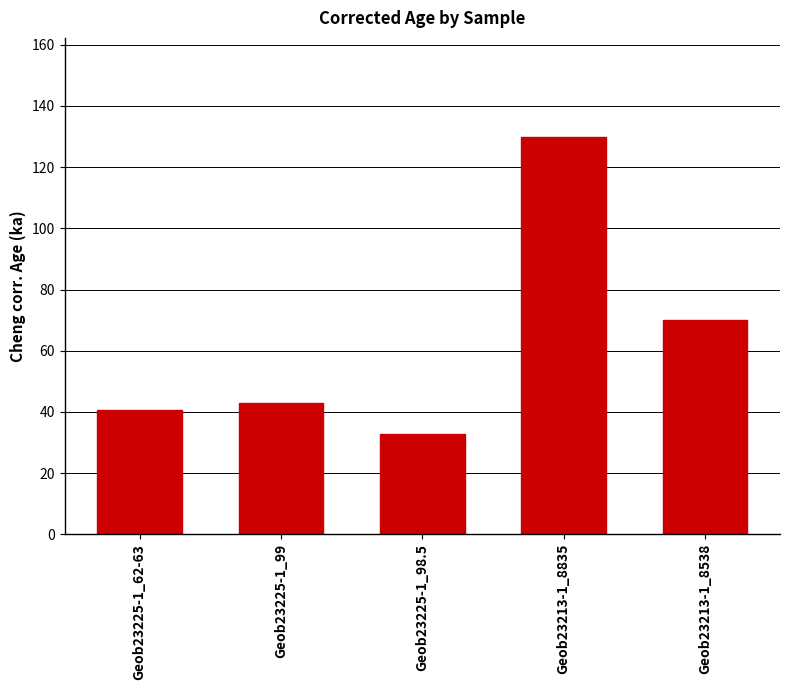

Are the bars grouped side by side (vs. stacked)?

No